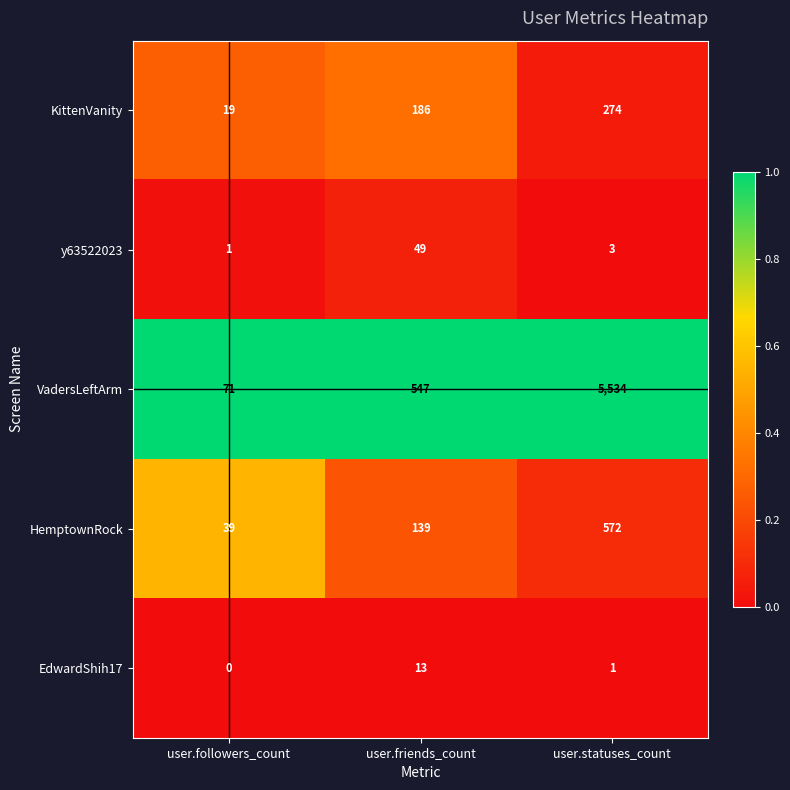

At which category is the sum across all series the highest?

user.statuses_count